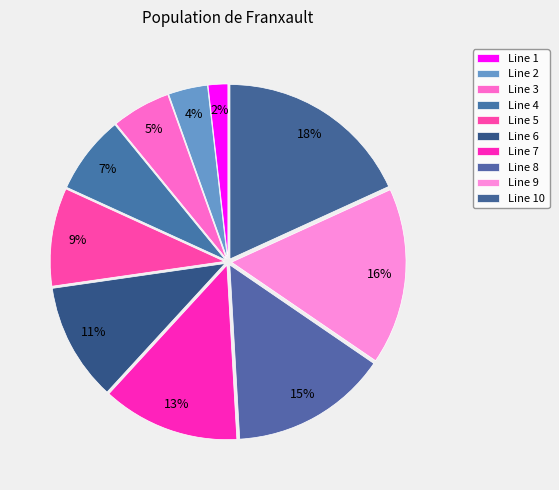

The Line 5 slice represents 18% of the pie. True or false?

False